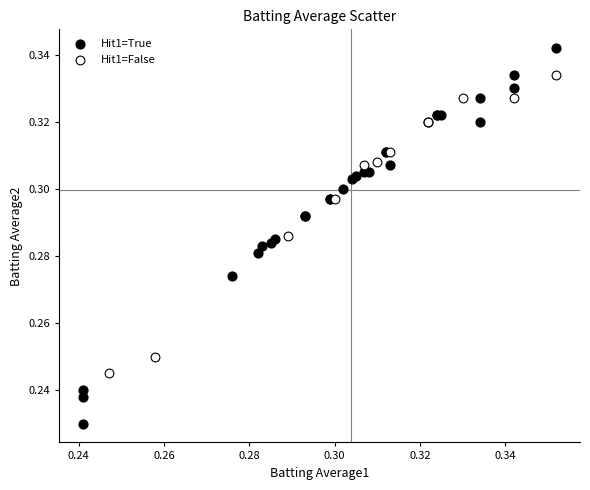

Which series has the widest spread of Y values?

Hit1=True